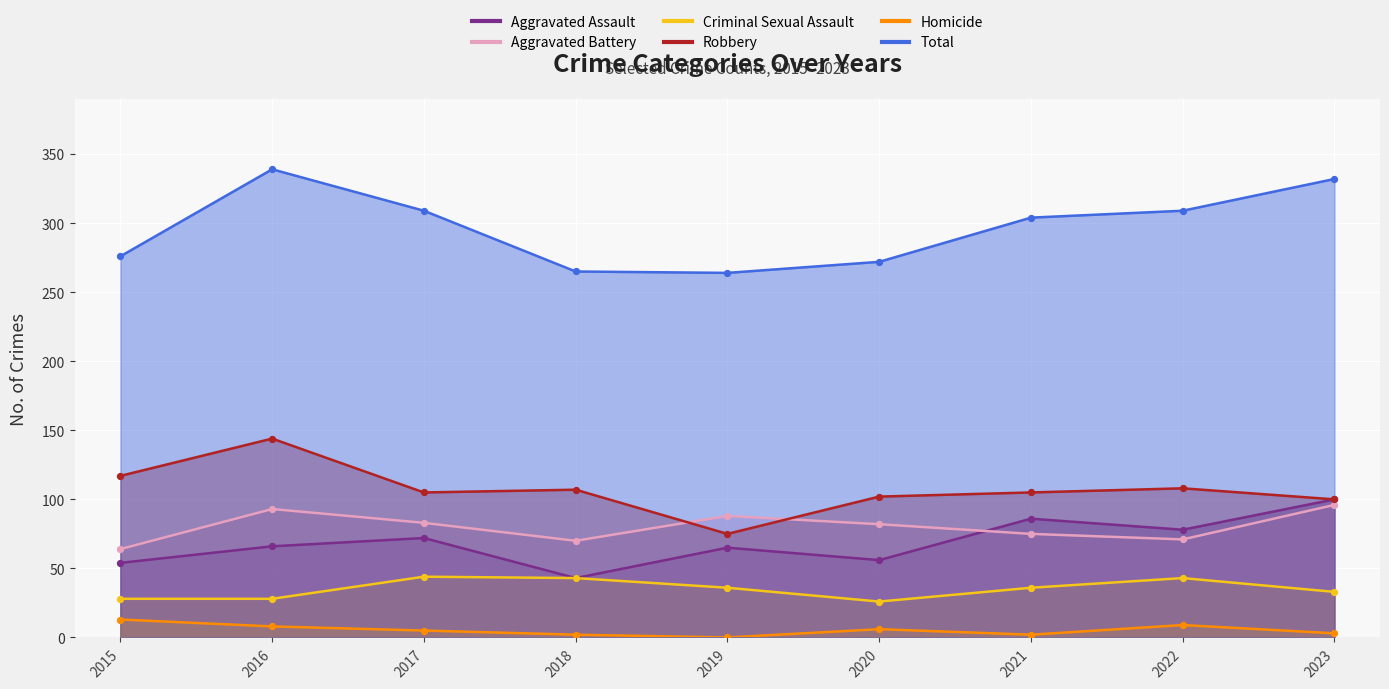

At which category is the sum across all series the highest?

2016